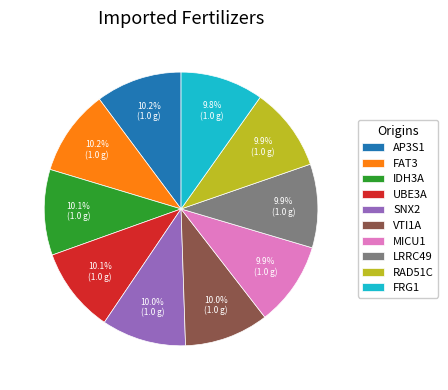

Does any single category account for the majority?

No